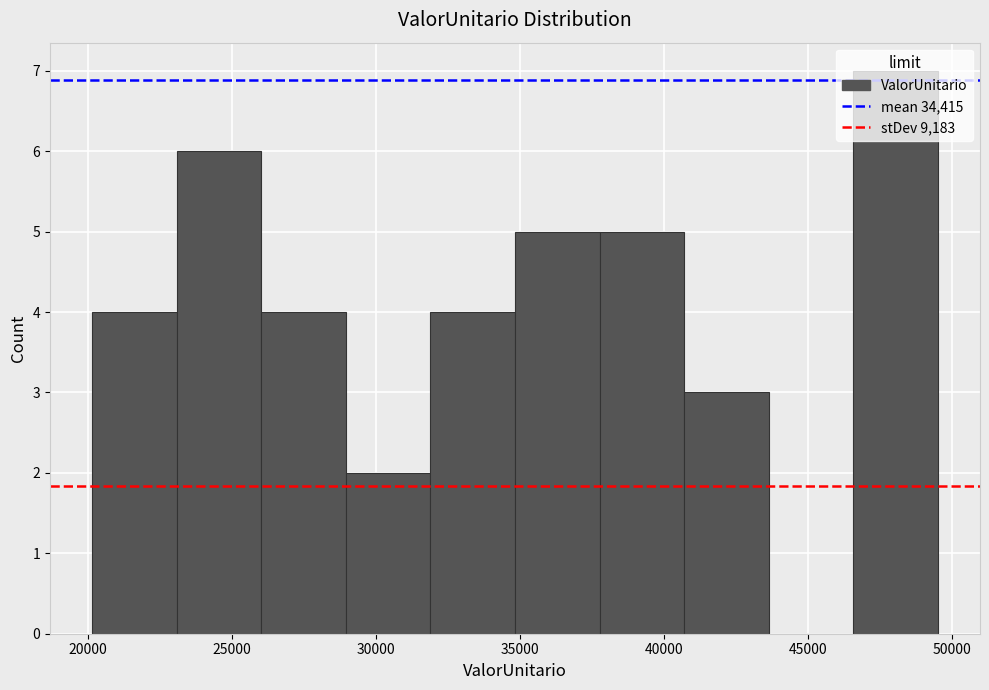

How tall is the bar that spans 40500 to 43500 on the x-axis? Neither the bar edges nor the heights are printed on the chart, so give them approximately, as read against the axes.

3